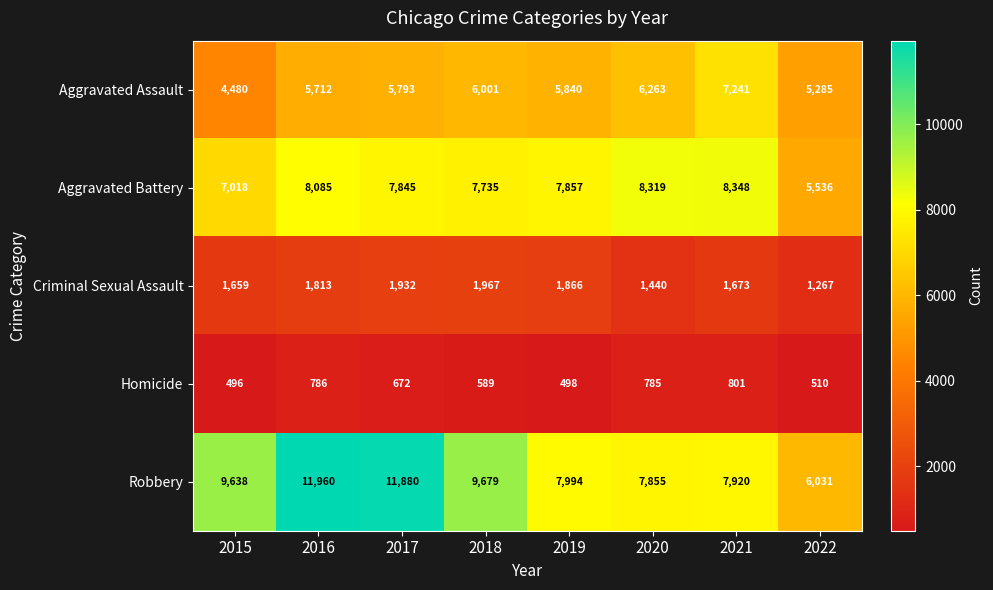

Read the Robbery value at 2021.

7920